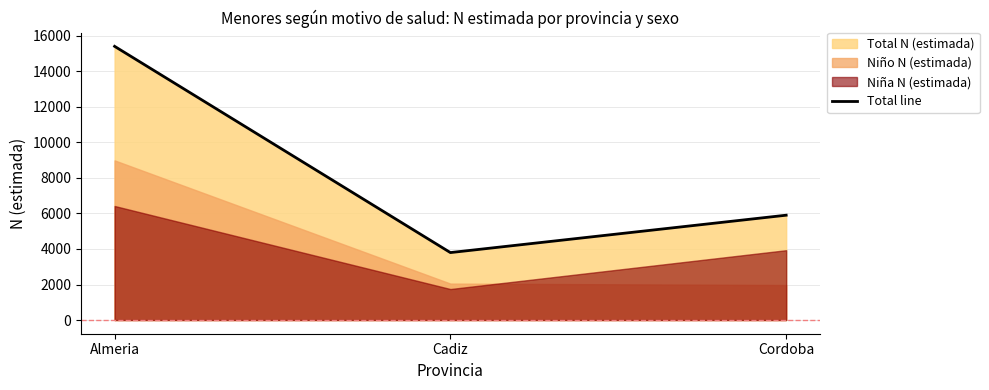

Is it true that the value at Cordoba is 5901?

True